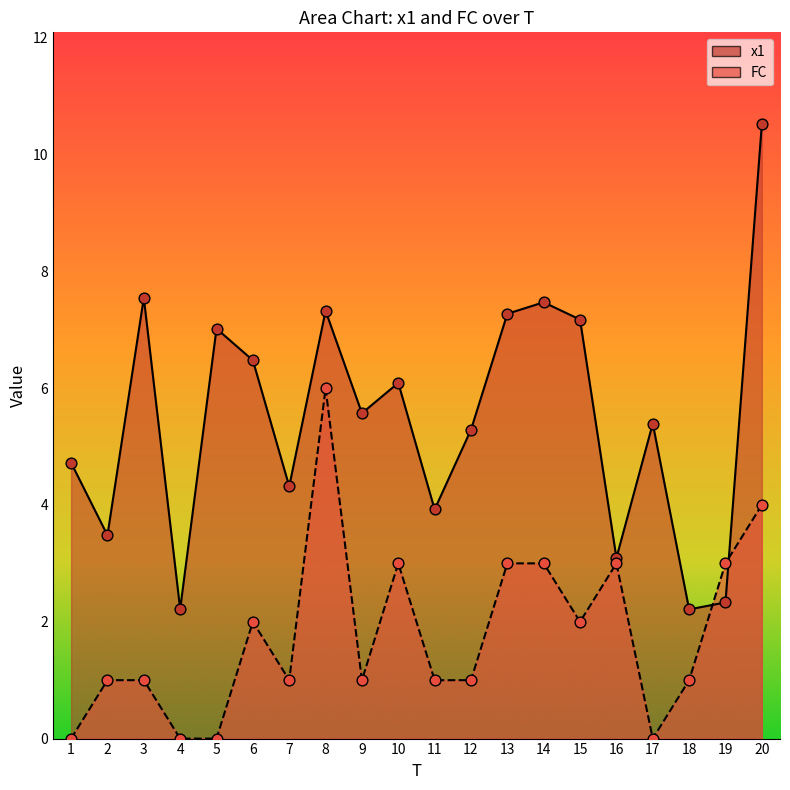

Which series reaches the maximum Y coordinate?

x1